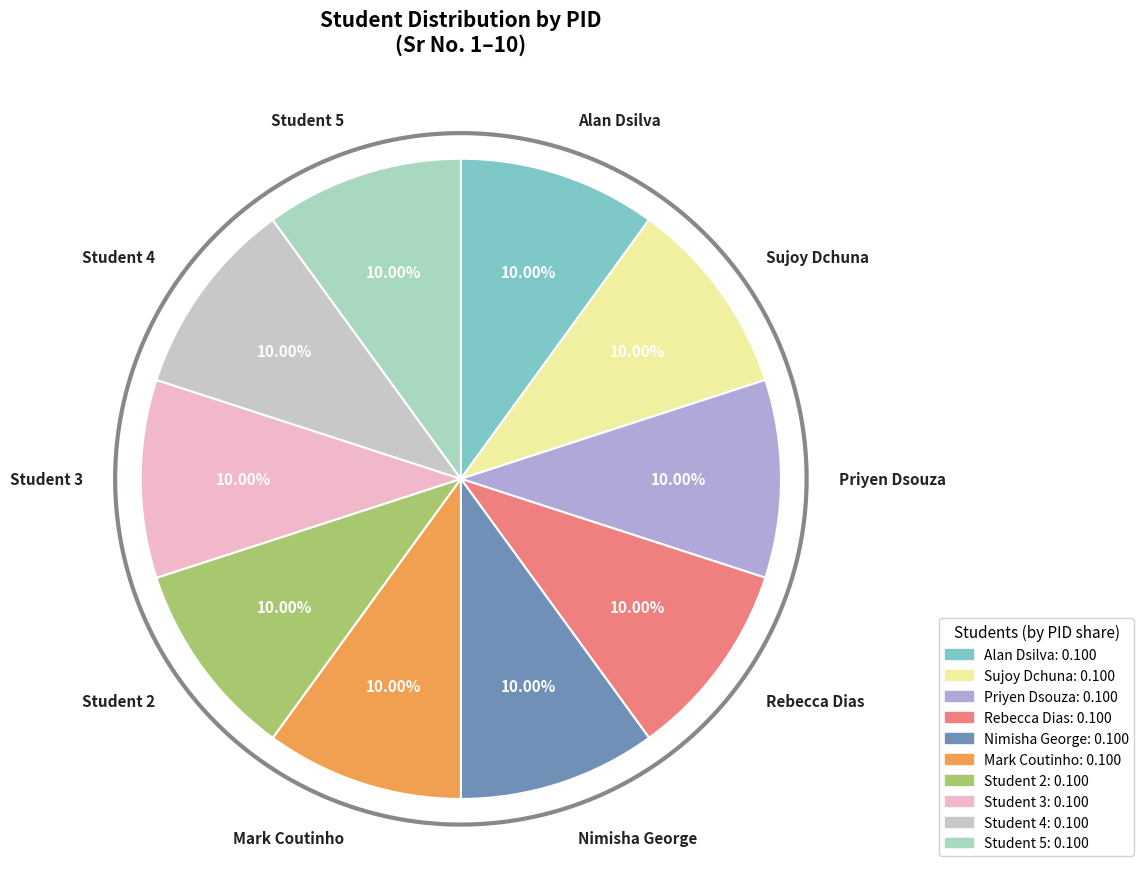

Is there a majority slice in this chart?

No